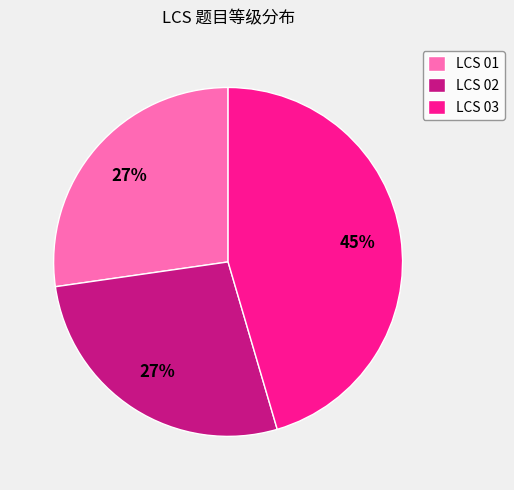

Does LCS 02 represent more than half of the total?

No